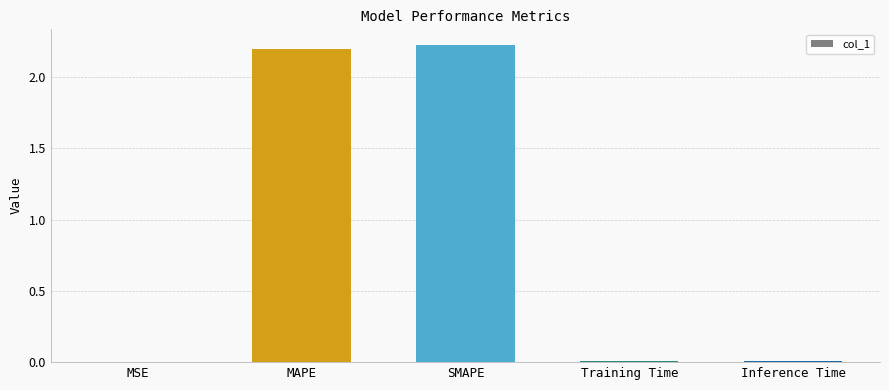

What is the maximum value shown in the chart?

2.2